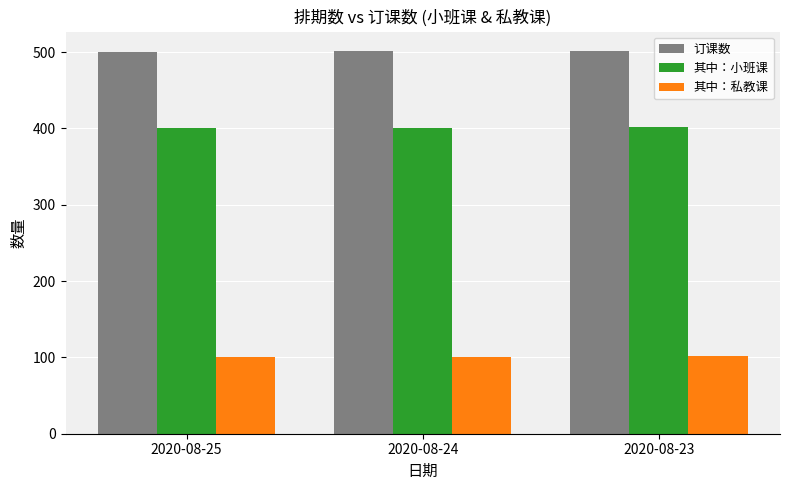

At how many categories does at least one series exceed 420?

3